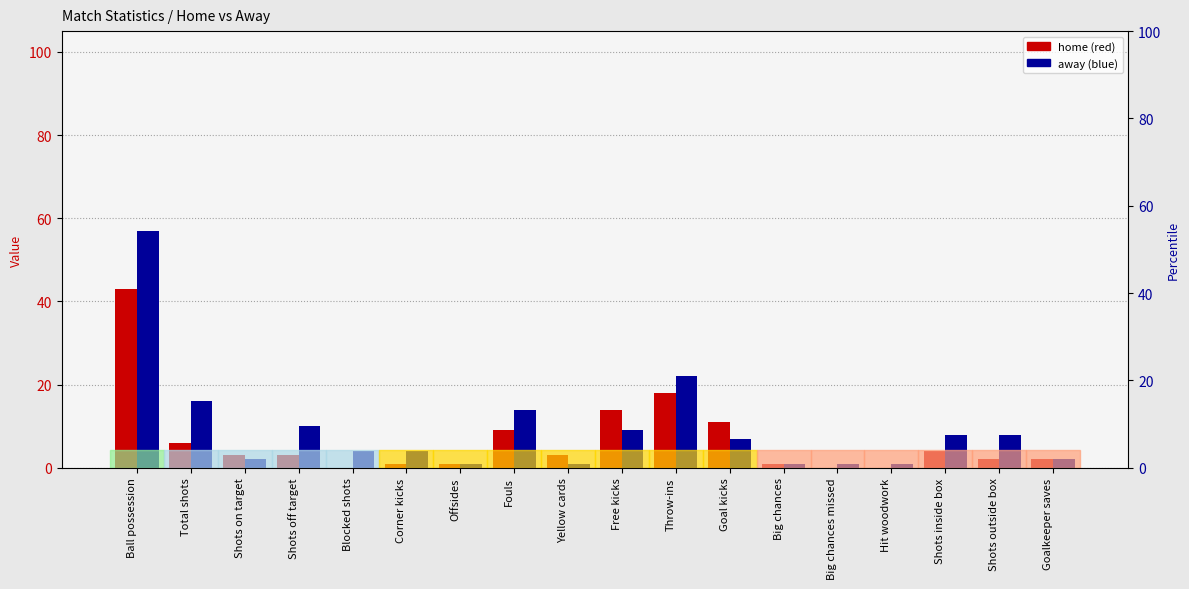

Which label corresponds to the largest value in the chart?

Ball possession